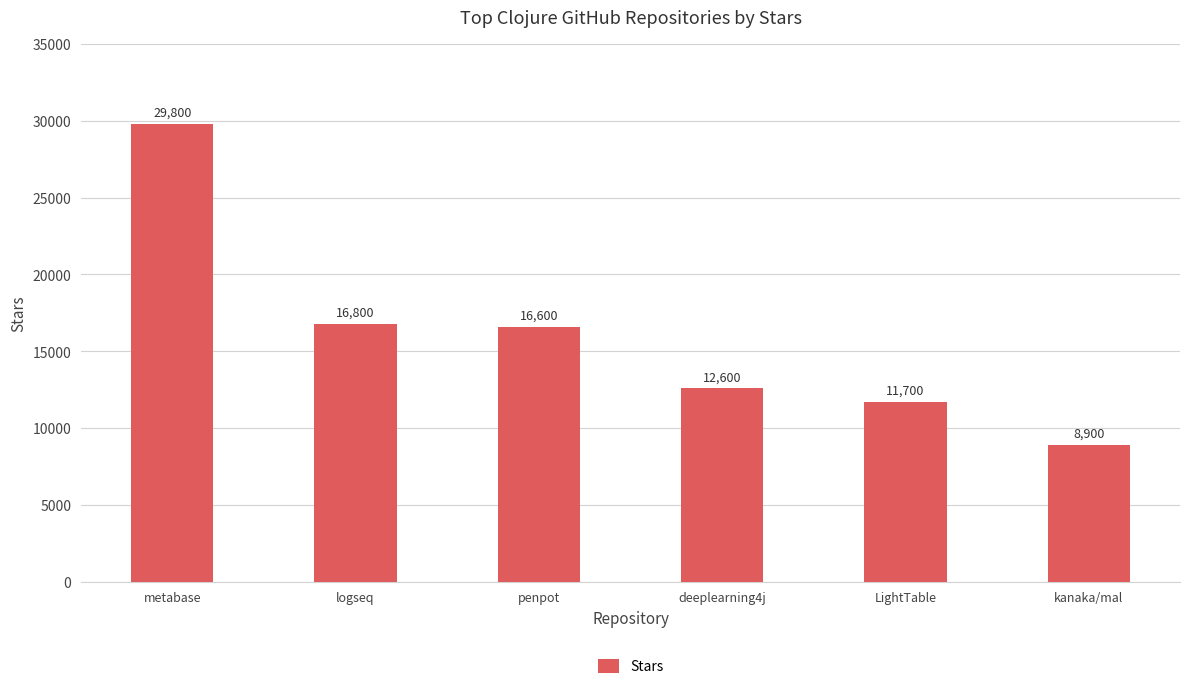

List the labels in order of value, smallest first.

kanaka/mal, LightTable, deeplearning4j, penpot, logseq, metabase